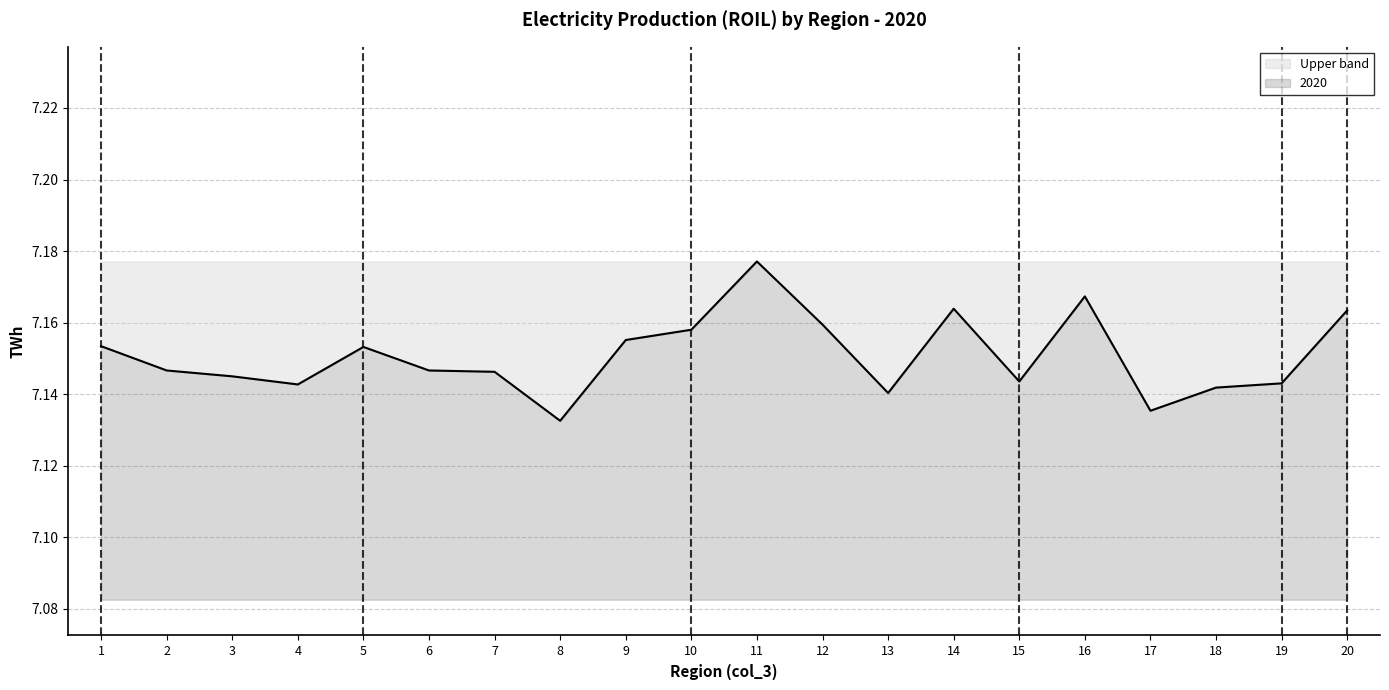

What is the maximum value shown in the chart?

7.2